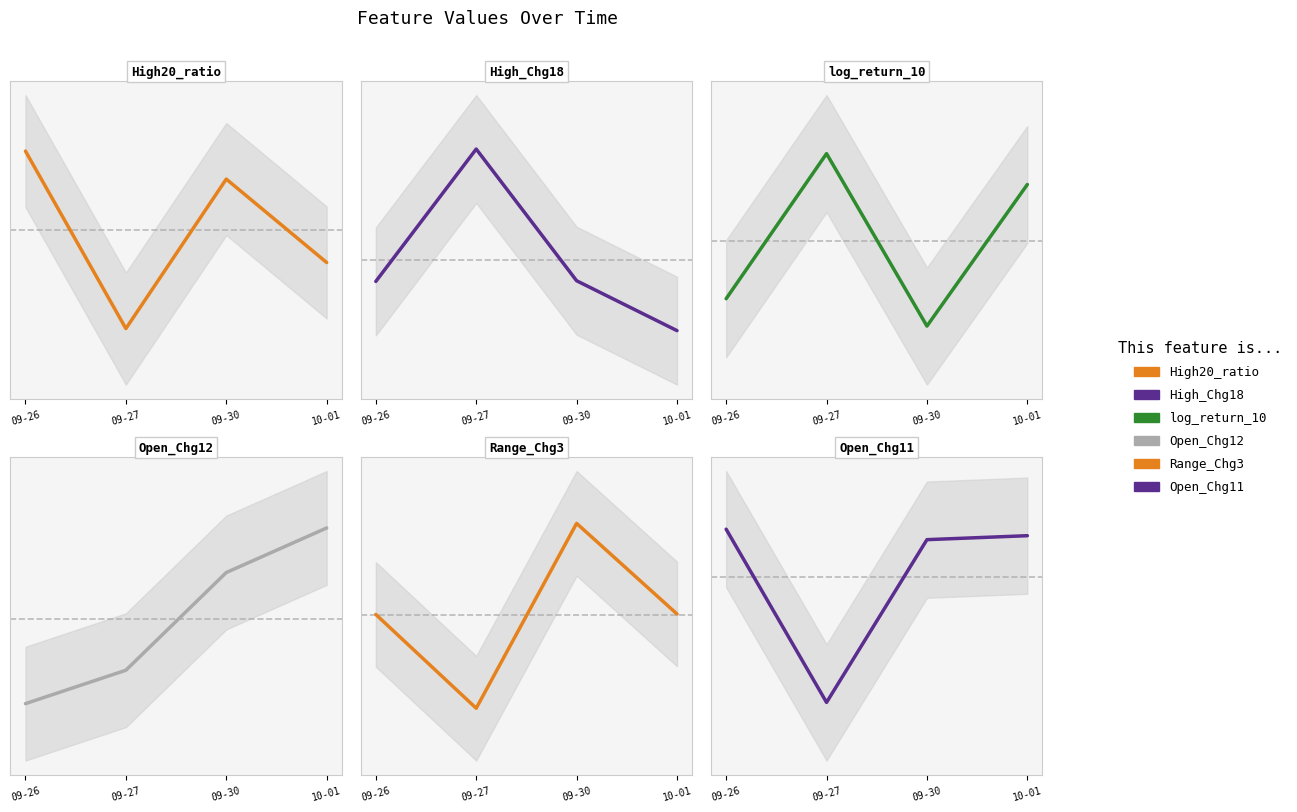

True or false: Open_Chg12 and log_return_10 intersect in this chart.

False